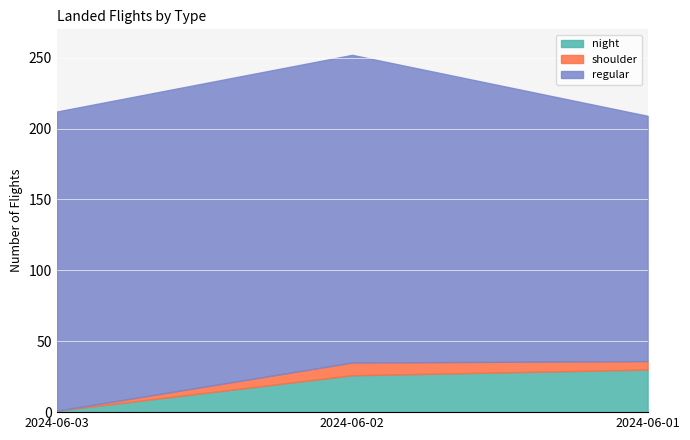

What are all the series names shown in the legend?

night, shoulder, regular